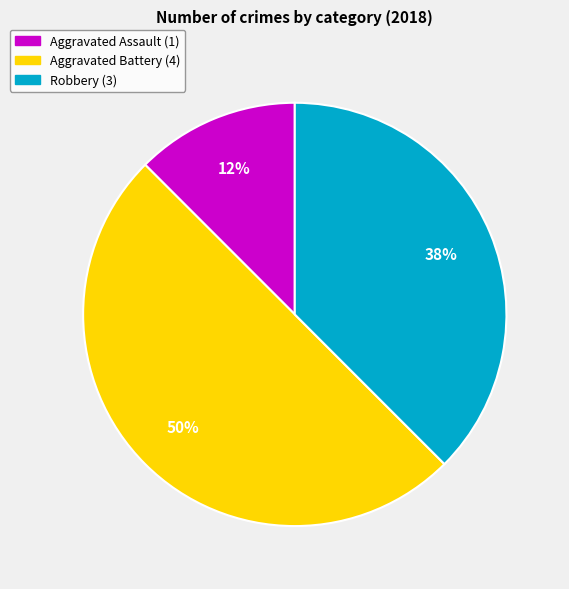

Do Aggravated Battery and Robbery together represent more than half of the pie?

Yes